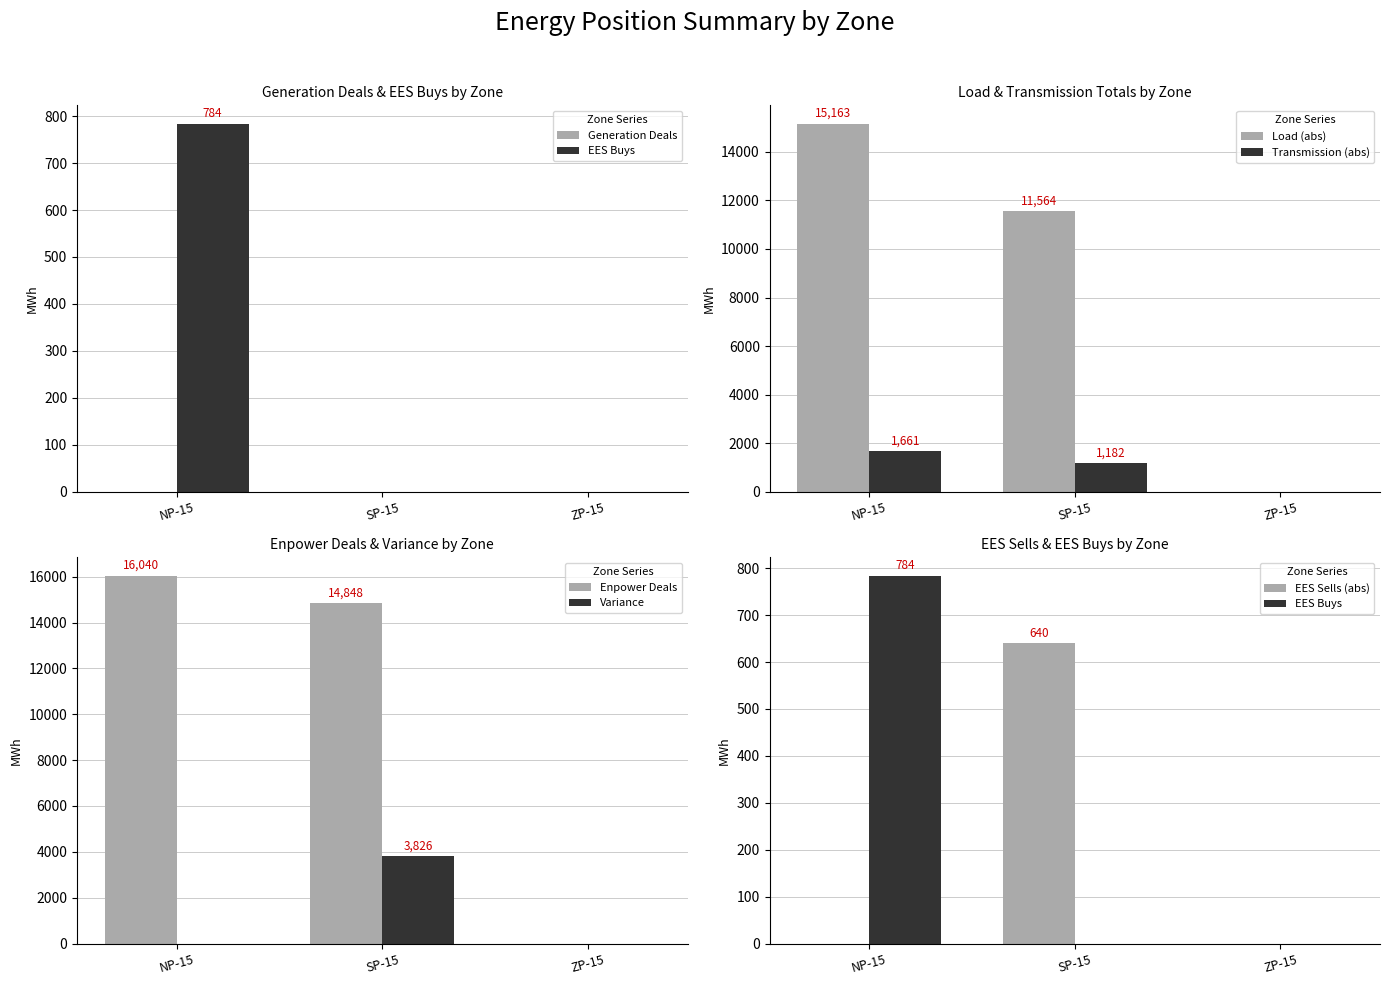

How many data points does each series have?

3